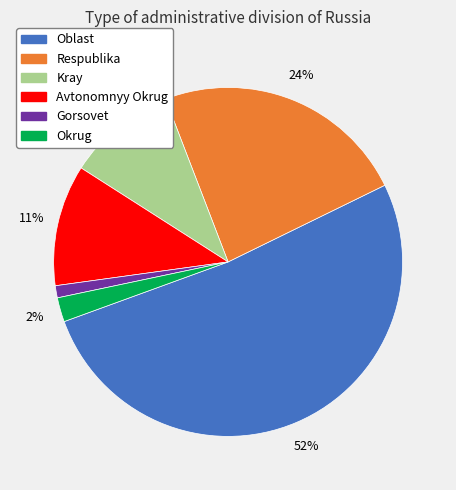

Combined, do Gorsovet and Oblast account for over 50%?

Yes